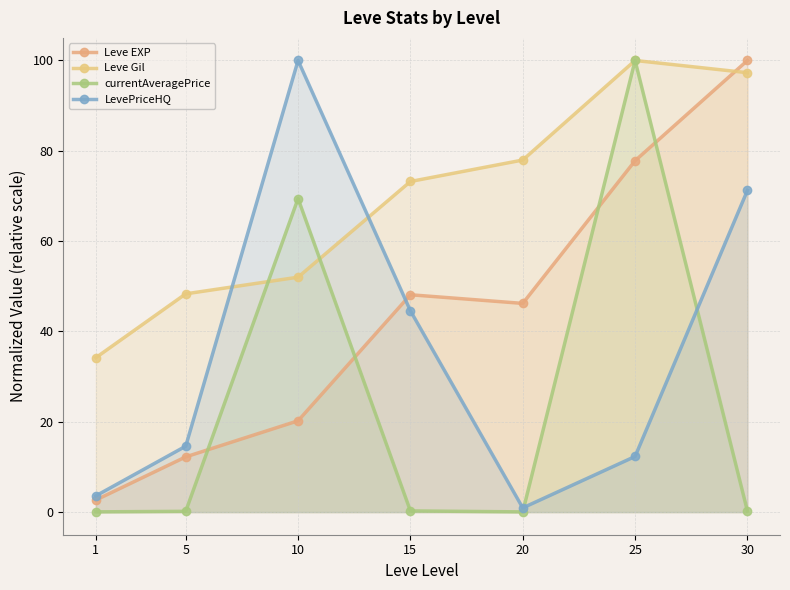

What is the total value across all series at 20?

125.2